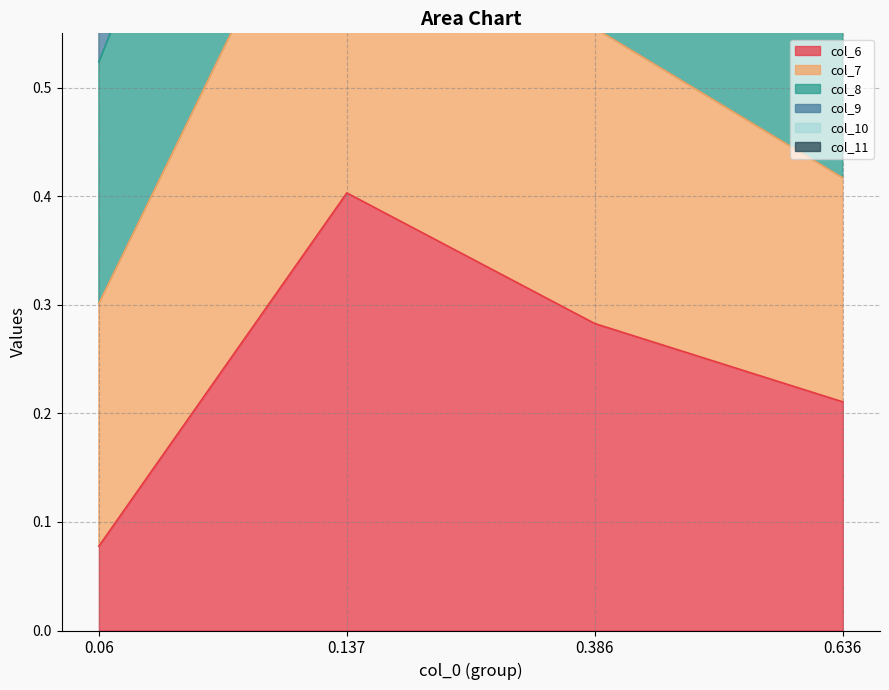

List the labels in order of col_6 value, largest first.

0.137, 0.386, 0.636, 0.06